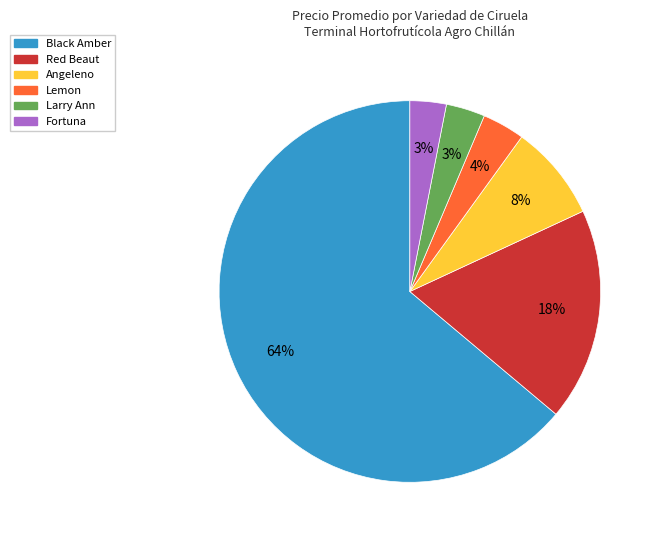

Which slice is the largest?

Black Amber